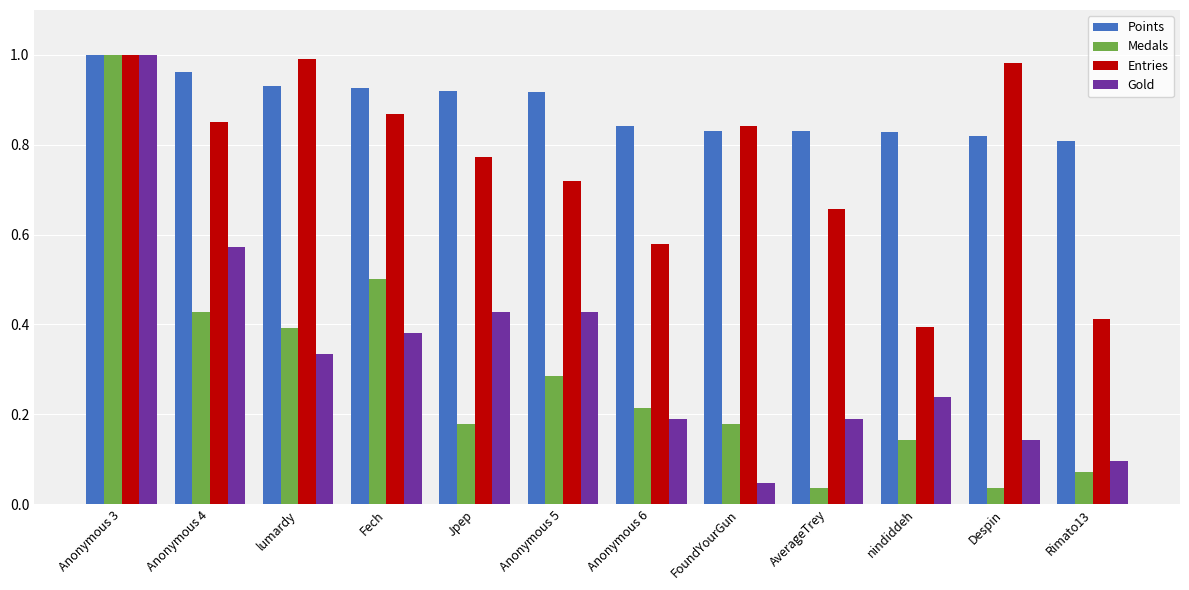

What is the label of the 4th bar from the left?

Fech